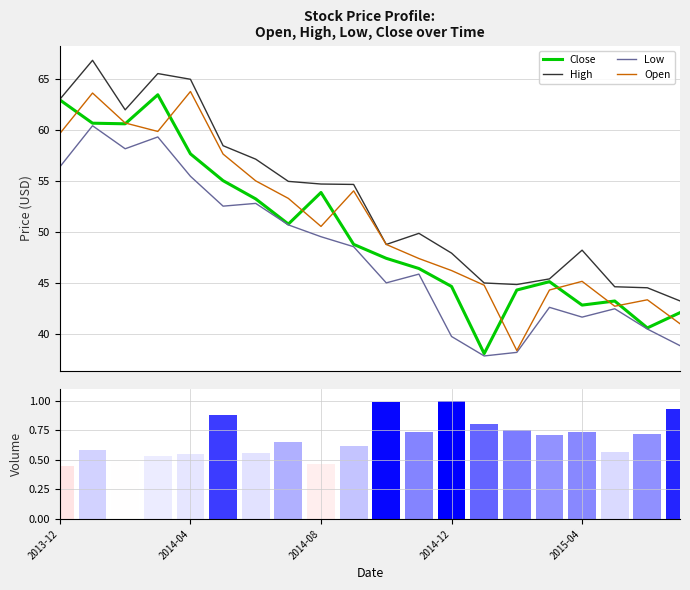

What is the approximate value of Close at 13?

38.1